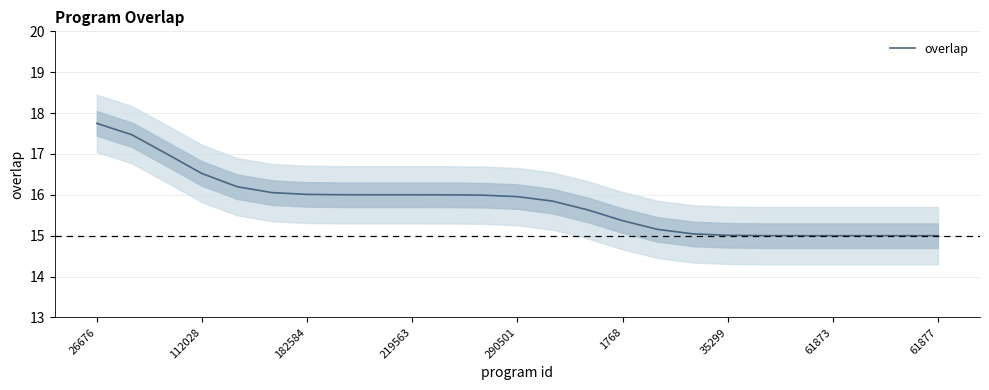

True or false: overlap has a value of 16.0 at 182584.

True